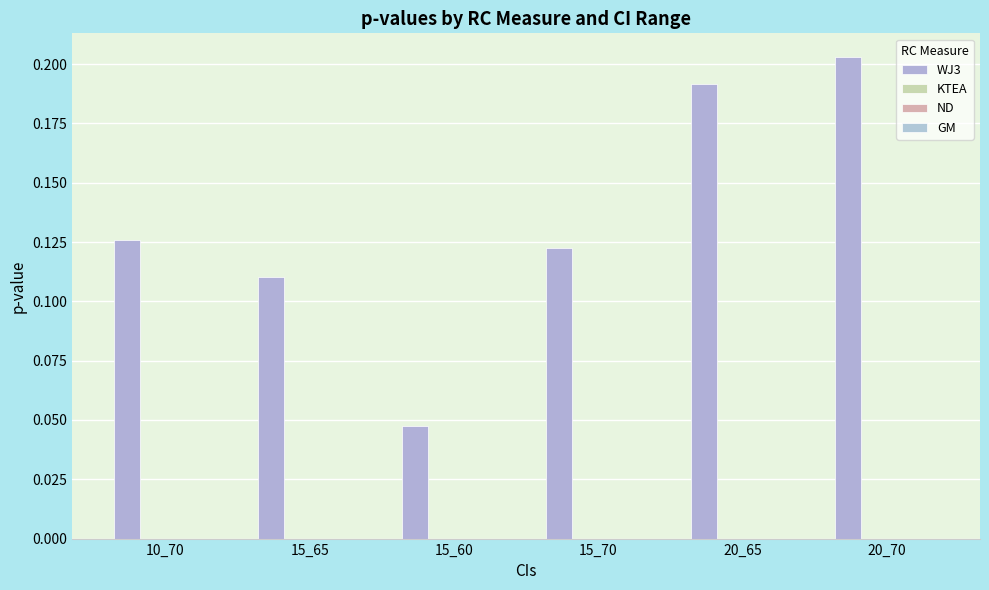

Reading left to right, extract all data points from this chart.

WJ3: 0.1	0.1	0.0	0.1	0.2	0.2
KTEA: 0.0	0.0	0.0	0.0	0.0	0.0
ND: 0.0	0.0	0.0	0.0	0.0	0.0
GM: 0.0	0.0	0.0	0.0	0.0	0.0